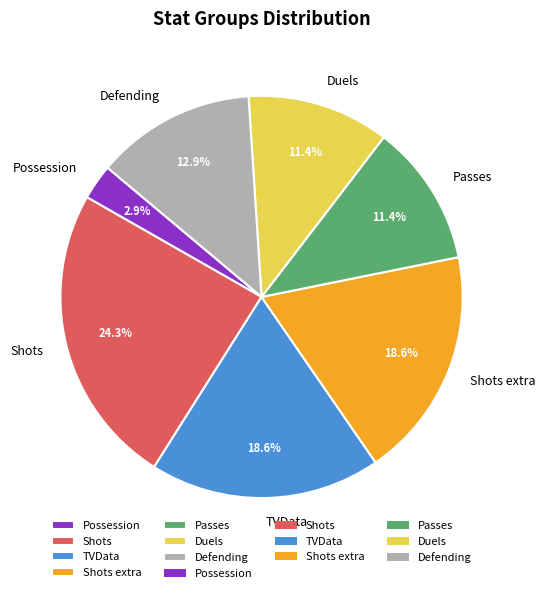

To the nearest percent, what is the combined percentage of Passes and Duels?

23%